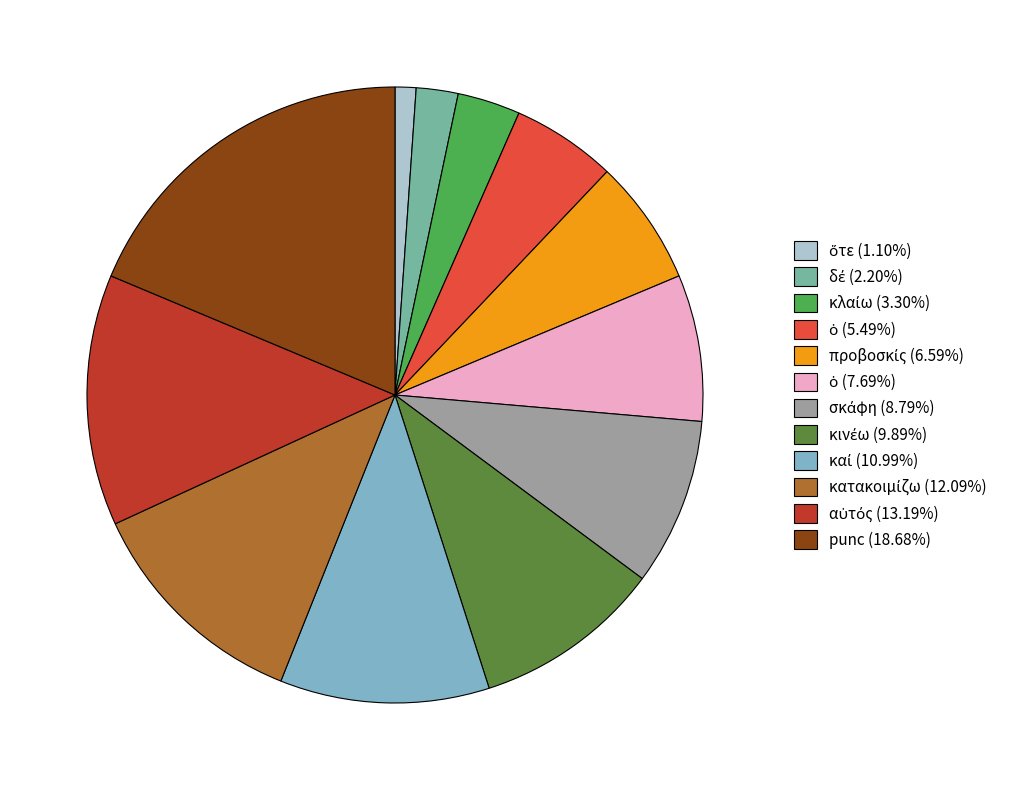

Is there a majority slice in this chart?

No